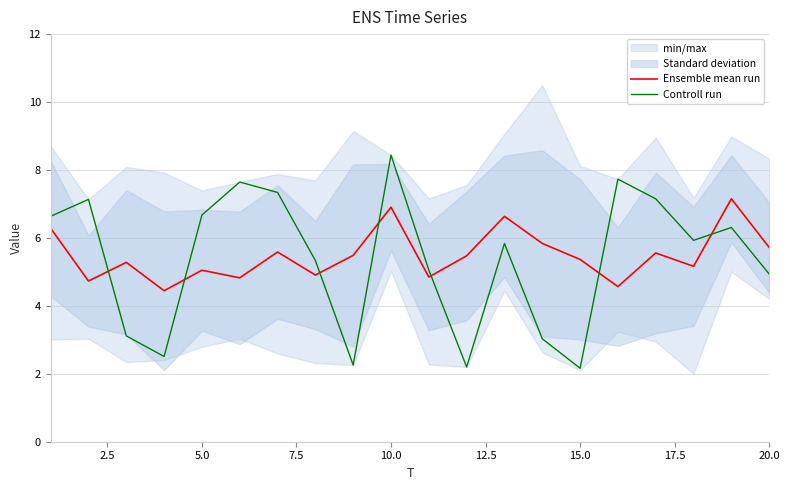

Rank the series by their average value, from highest to lowest.

Ensemble mean run, Controll run